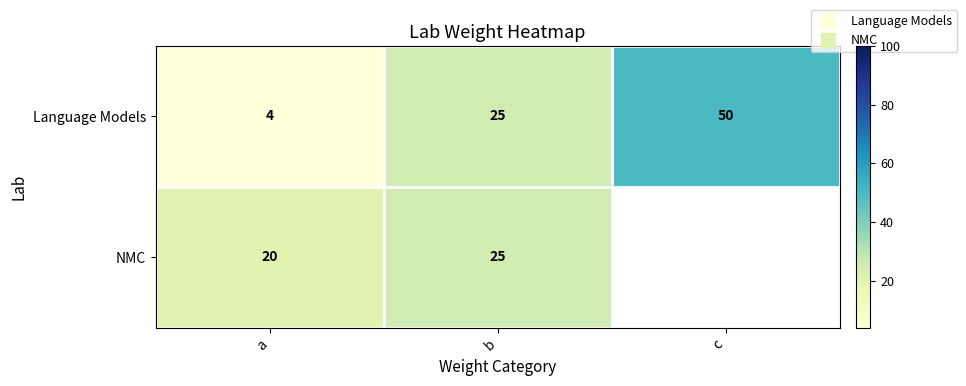

Which series has the largest total across all categories?

Language Models